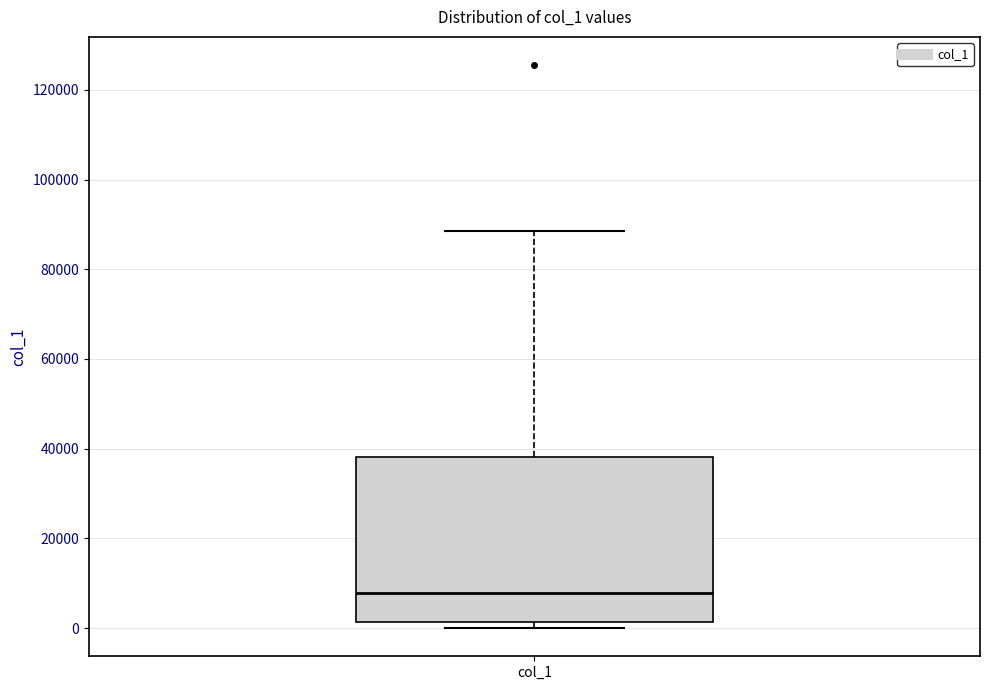

Read this box plot against the y-axis: the position of the median line, the range covered by the box, and the ends of both whiskers. The values are not printed on the chart, so give them approximately, as read against the axis.

median 8000, box 2000 to 38000, whiskers 0 to 88000